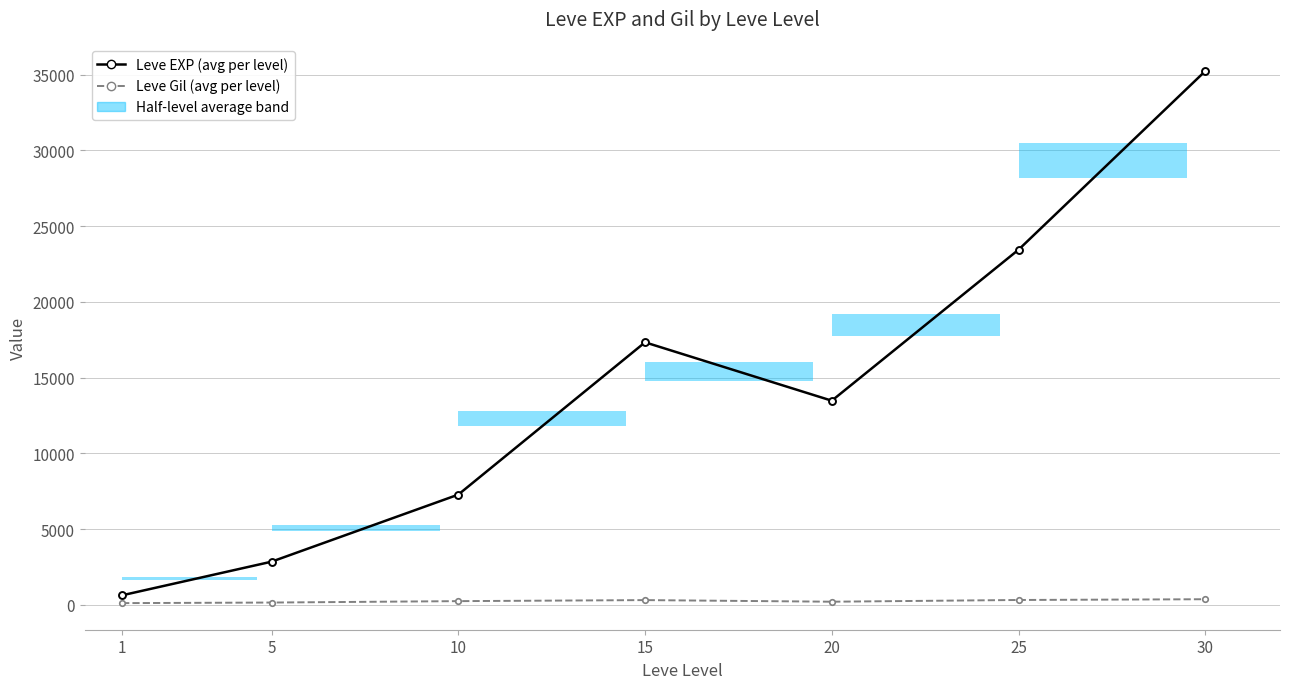

What is the spread (max minus min) of values at 5?

2697